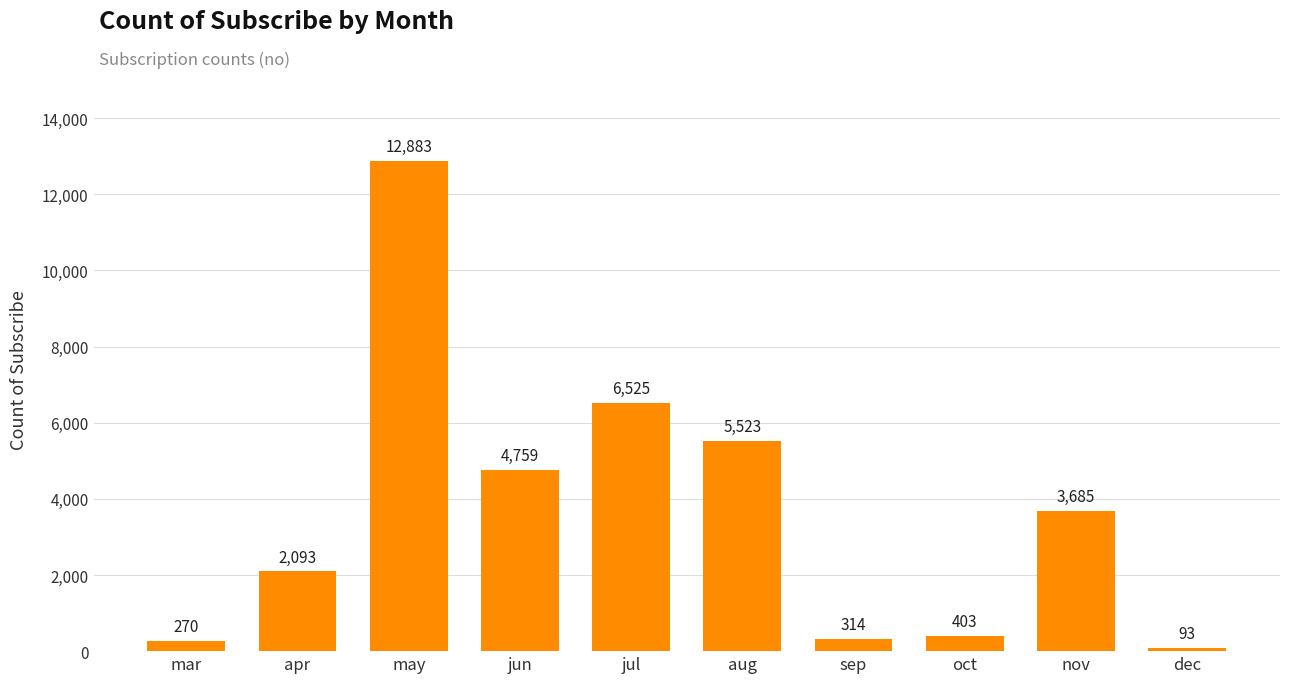

True or false: the data shows 4759 at jun.

True